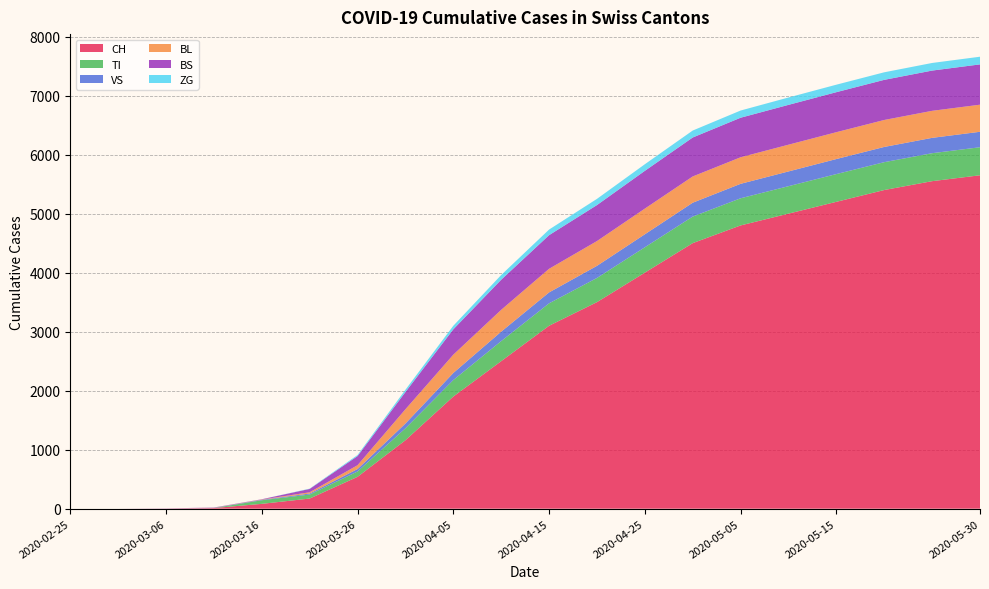

Reading left to right, what are all the values shown in this chart?

CH: 0	0	3	11	82	172	540	1160	1900	2500	3100	3500	4000	4500	4800	5000	5200	5400	5550	5650
TI: 0	0	0	0	61	68	91	202	280	340	380	410	430	450	460	465	470	472	474	475
VS: 0	0	2	3	8	17	41	81	120	160	185	205	220	235	245	250	255	258	260	262
BL: 0	0	0	2	5	21	65	242	310	370	400	420	435	445	450	453	455	457	458	459
BS: 0	0	0	4	4	57	155	292	430	510	570	610	640	660	670	675	678	680	682	683
ZG: 0	0	0	0	0	5	18	39	60	80	95	105	112	118	122	125	127	128	129	130